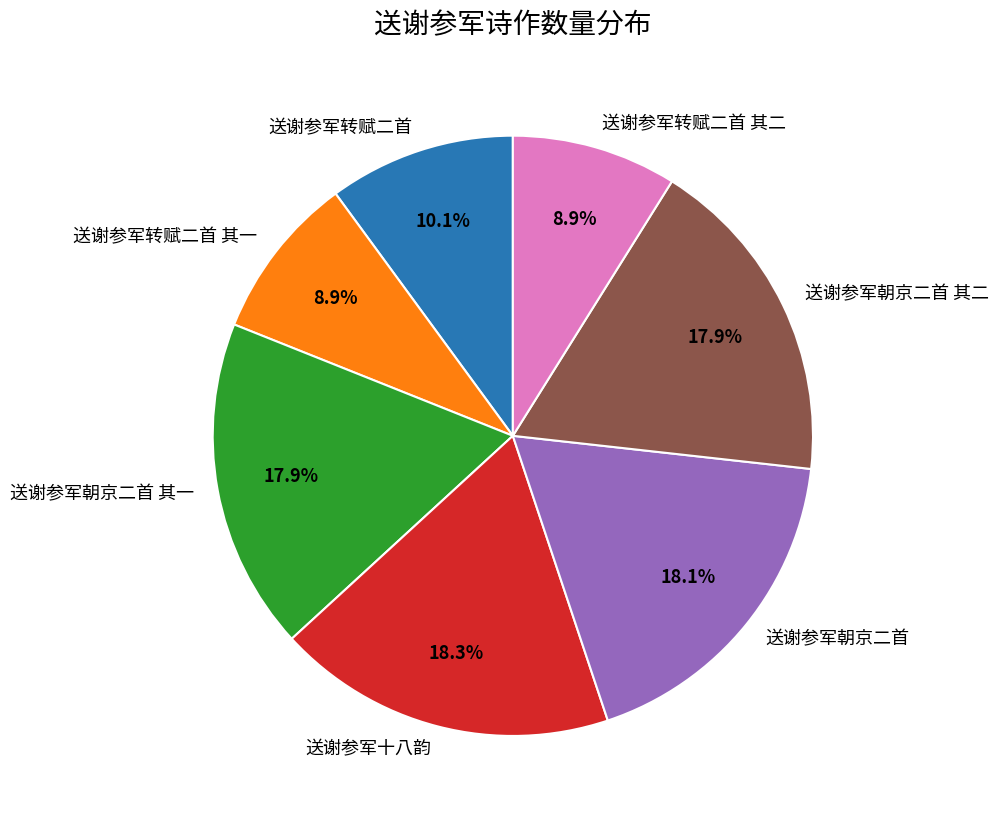

The 送谢参军朝京二首 slice represents 18% of the pie. True or false?

True